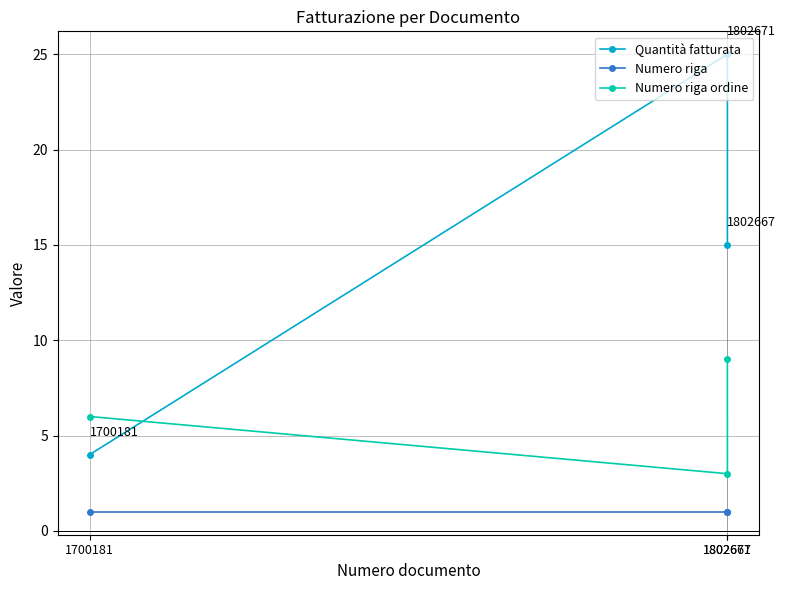

What is the greatest value displayed?

25